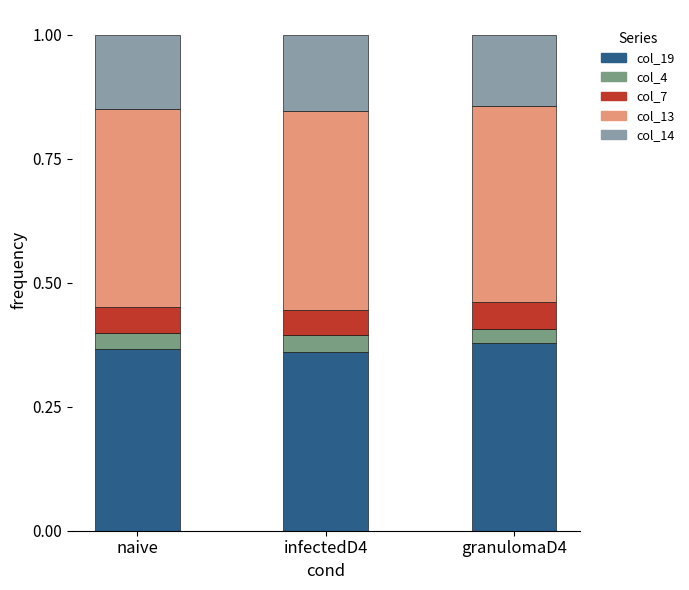

What is the total value across all series at naive?

1.0